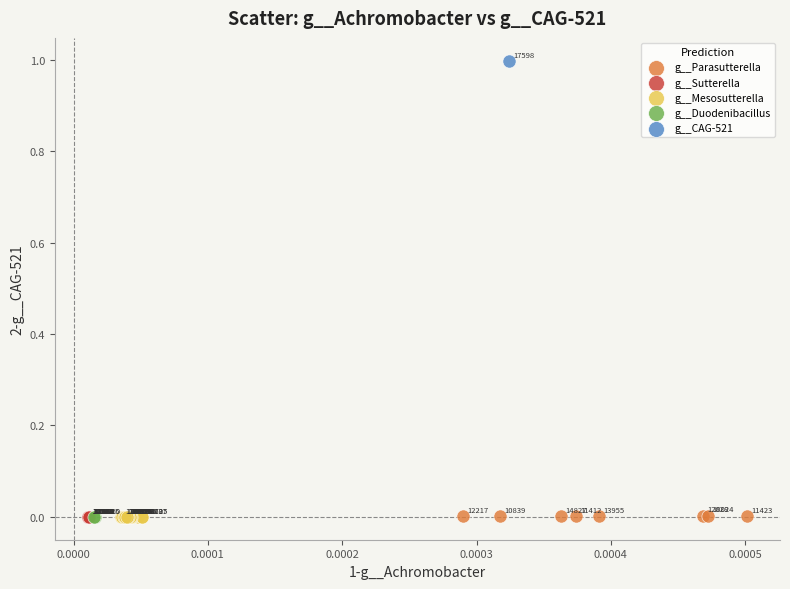

What are all the series names shown in the legend?

g__Parasutterella, g__Sutterella, g__Mesosutterella, g__Duodenibacillus, g__CAG-521